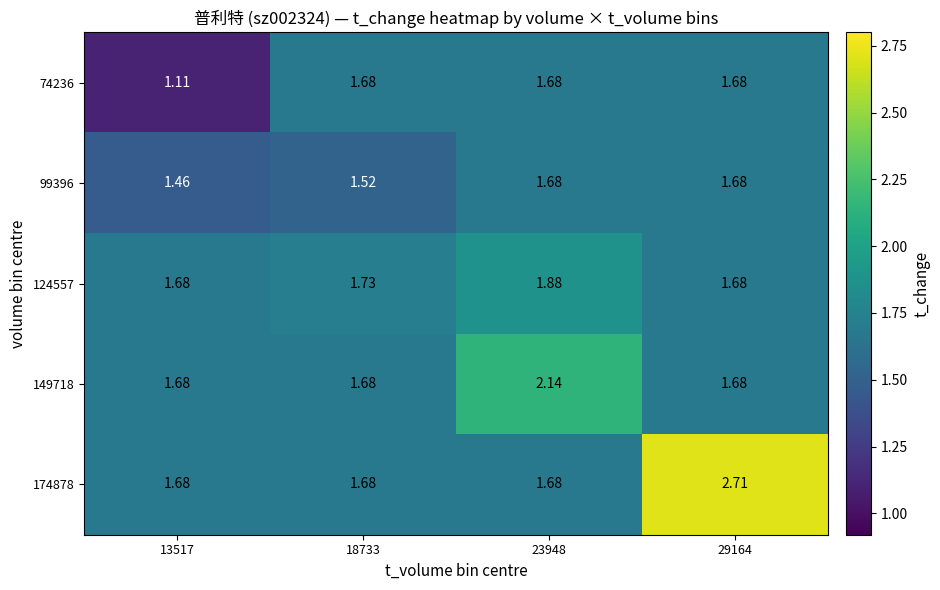

Is the value of 124557 at 13517 greater than the value of 99396 at 18733?

Yes